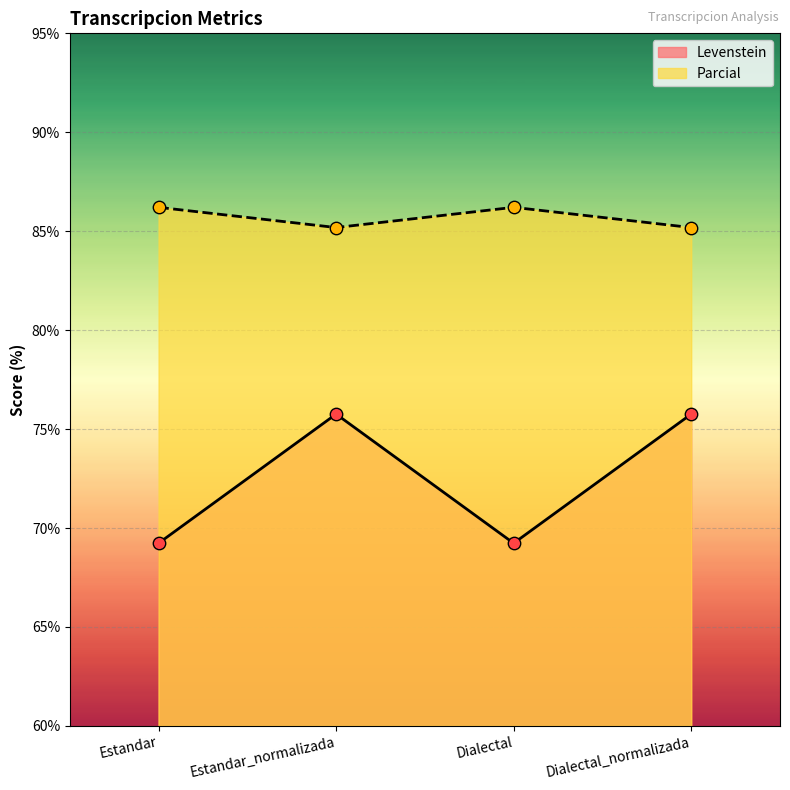

Is the value of Parcial at Dialectal greater than the value of Levenstein at Estandar_normalizada?

Yes